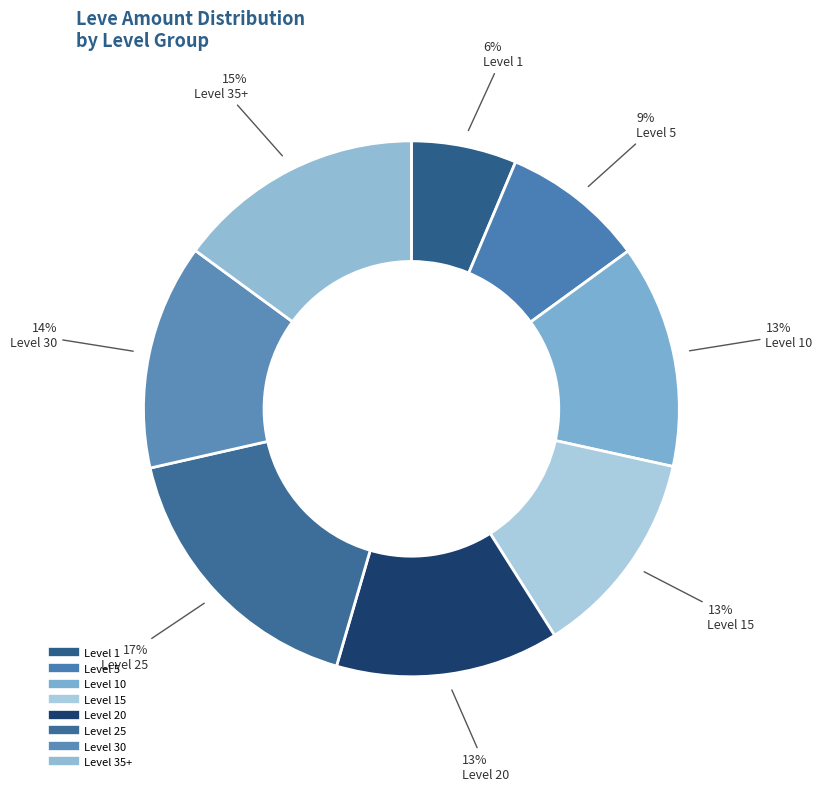

Count the number of slices in the pie.

8